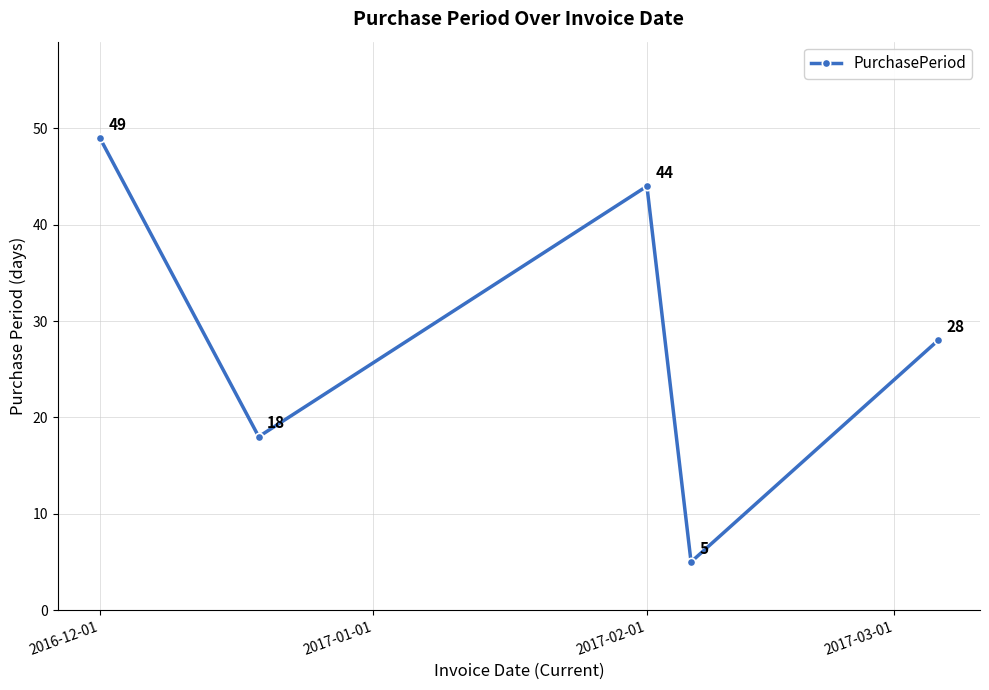

What is the difference between the maximum and minimum values?

44